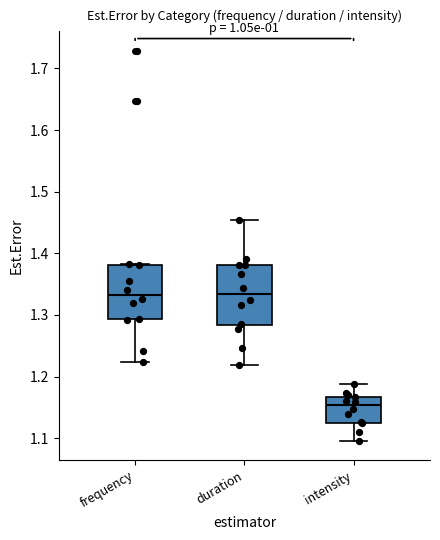

Reading left to right, transcribe this box plot: for each box, give where its median line is, the range the box spans, and where its two whiskers end, as read against the y-axis. The values are not printed on the chart, so give them approximately, as read against the axis.

frequency: median 1.33, box 1.29 to 1.38, whiskers 1.22 to 1.38
duration: median 1.33, box 1.28 to 1.38, whiskers 1.22 to 1.45
intensity: median 1.15, box 1.13 to 1.17, whiskers 1.10 to 1.19